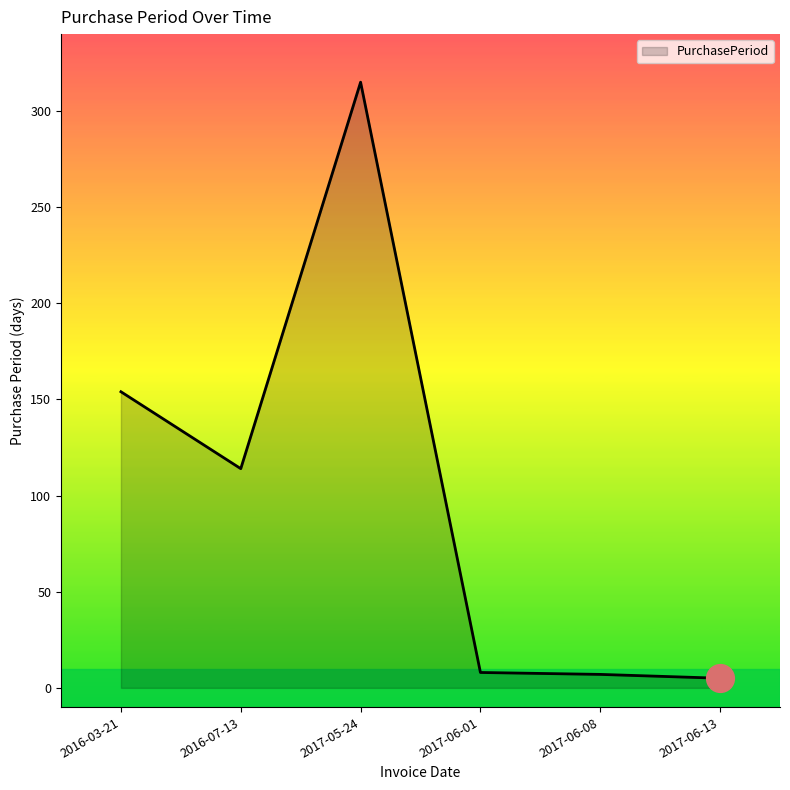

What is the ratio of the value at 2017-06-13 to the value at 2017-06-01?

0.6